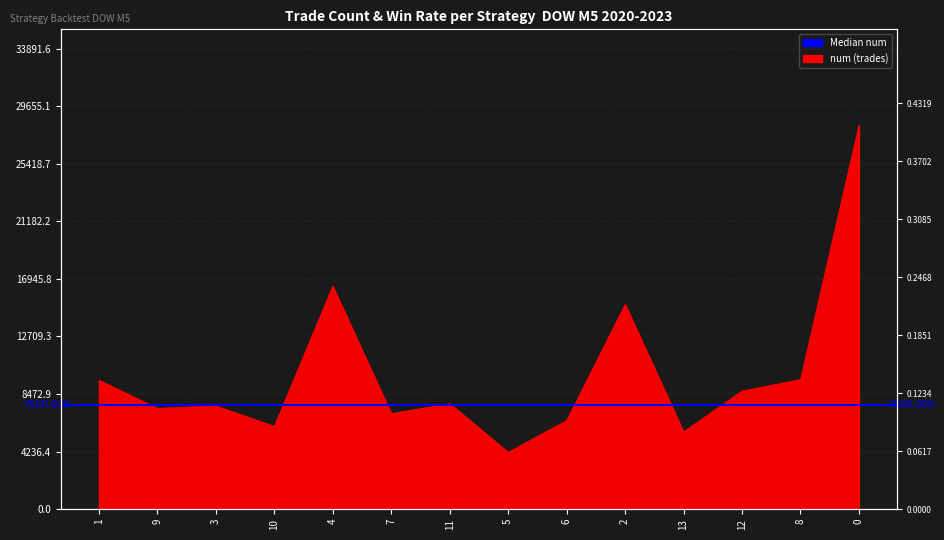

Where is the data nearest to the value 16217?

4